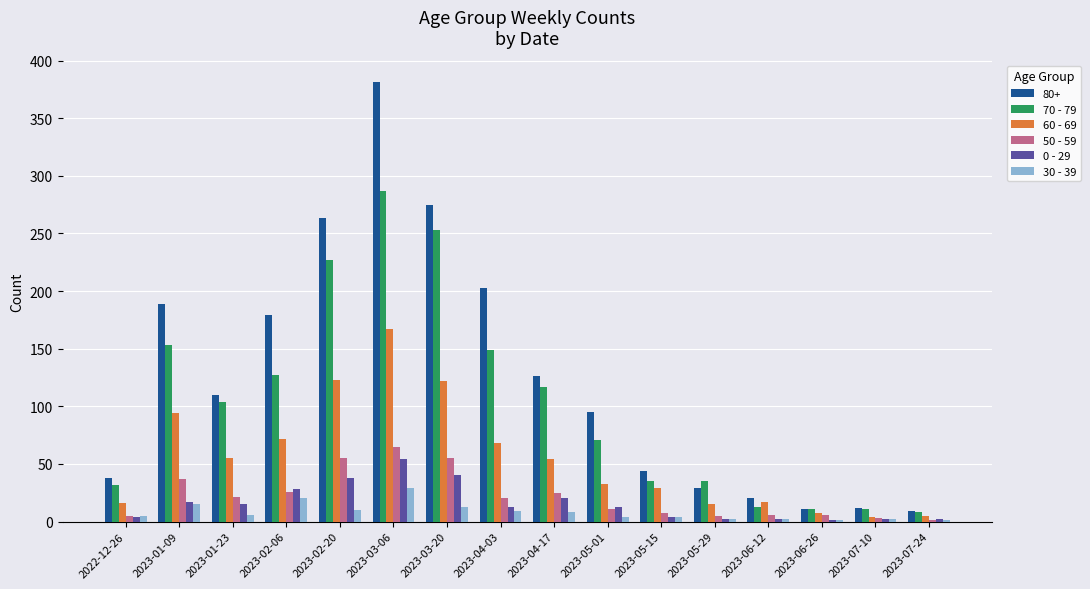

Which series has the largest range (max minus min)?

80+